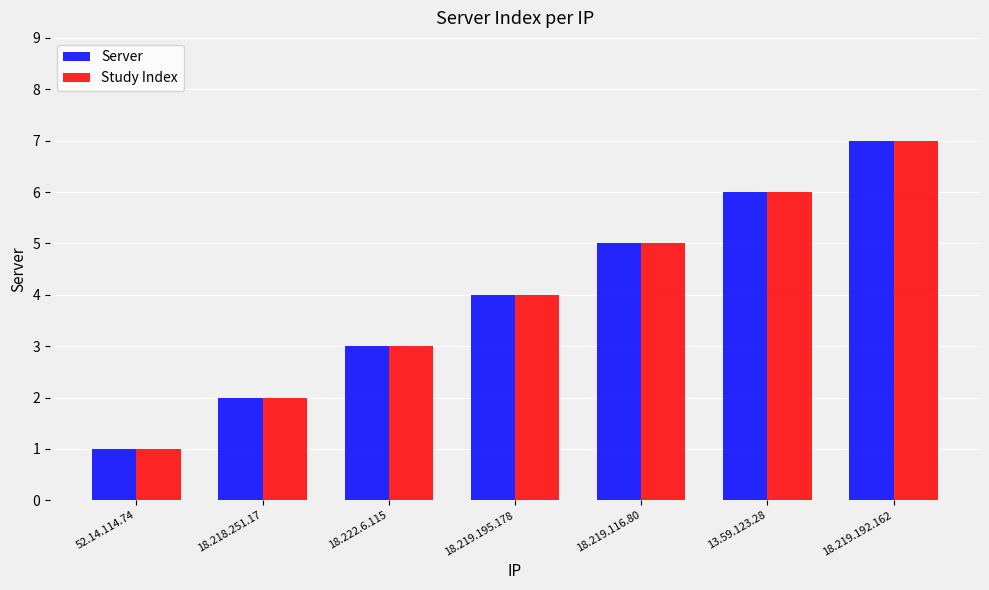

What is the total value across all series at 18.218.251.17?

4